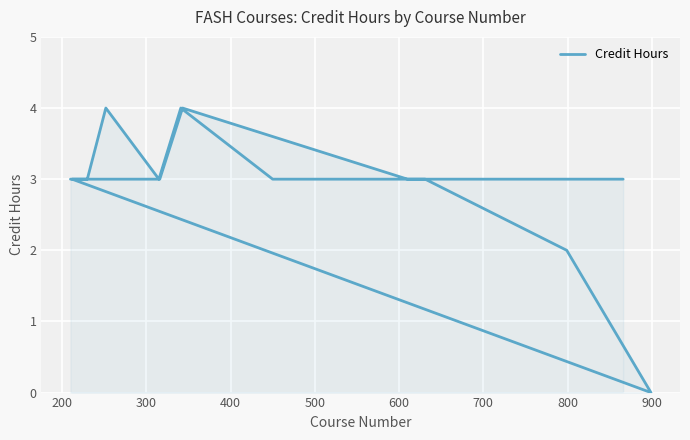

True or false: there are more than 2 points higher than both neighbors.

True